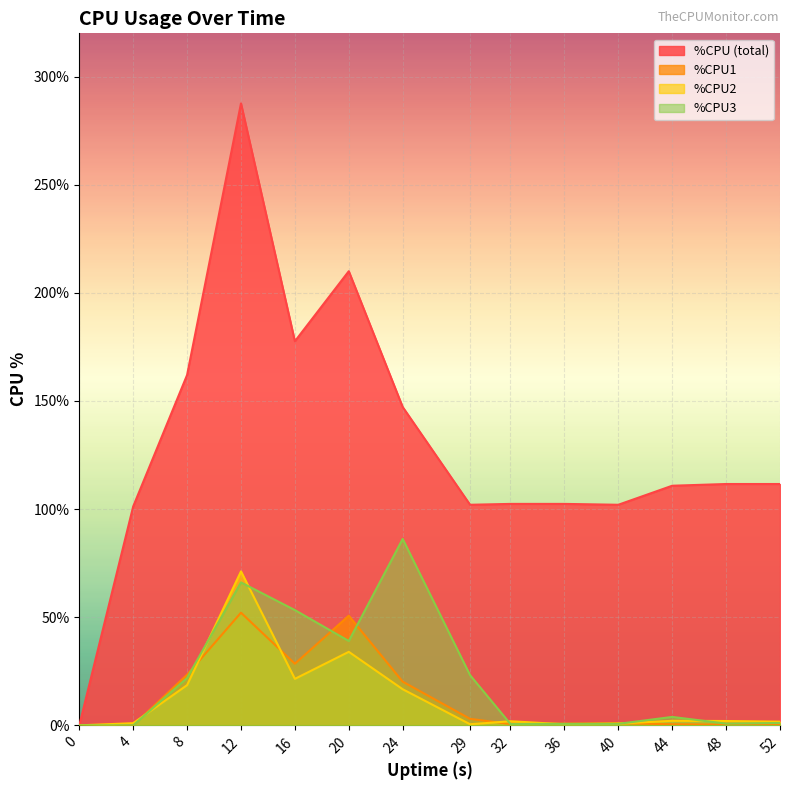

What is the greatest value displayed?

287.6